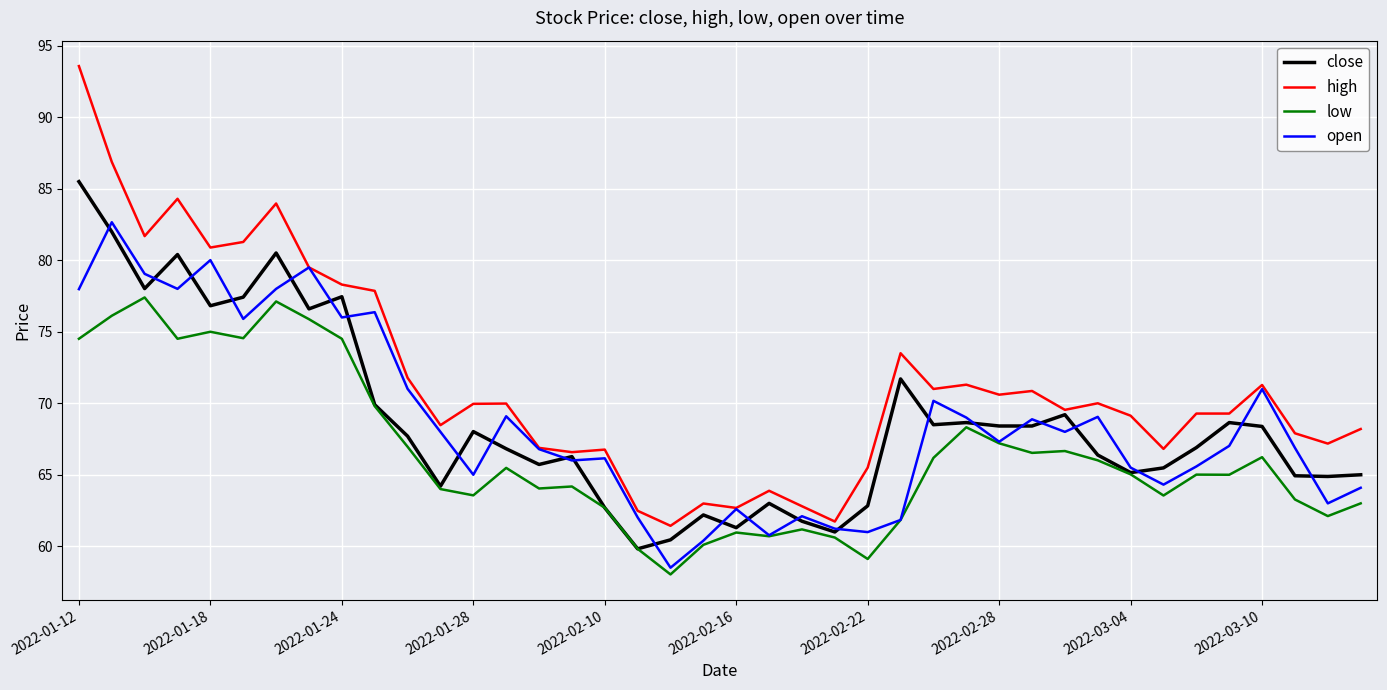

What is the minimum value shown in the chart?

58.0